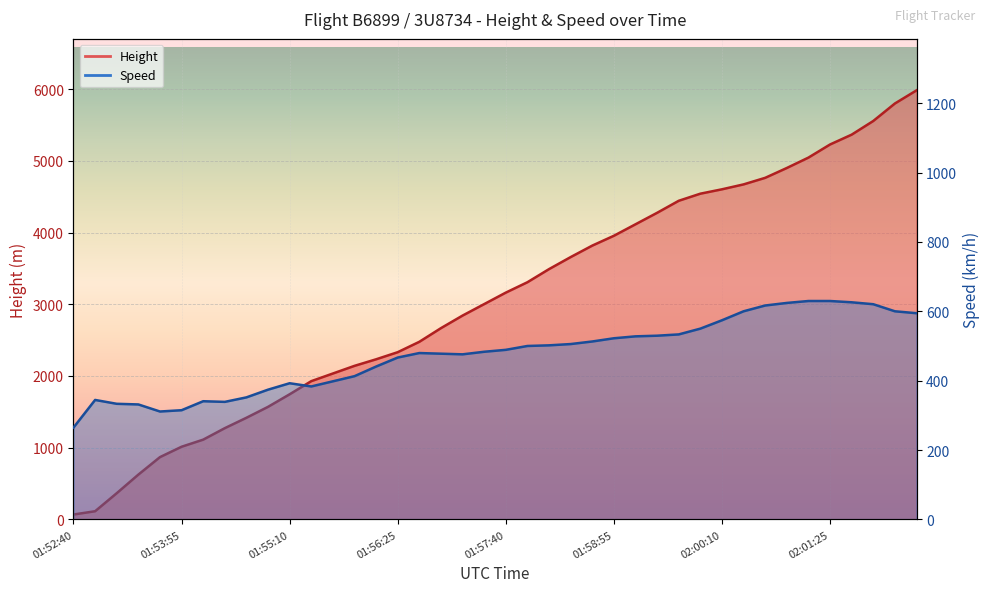

What is the sum of all Height values?

122499.1